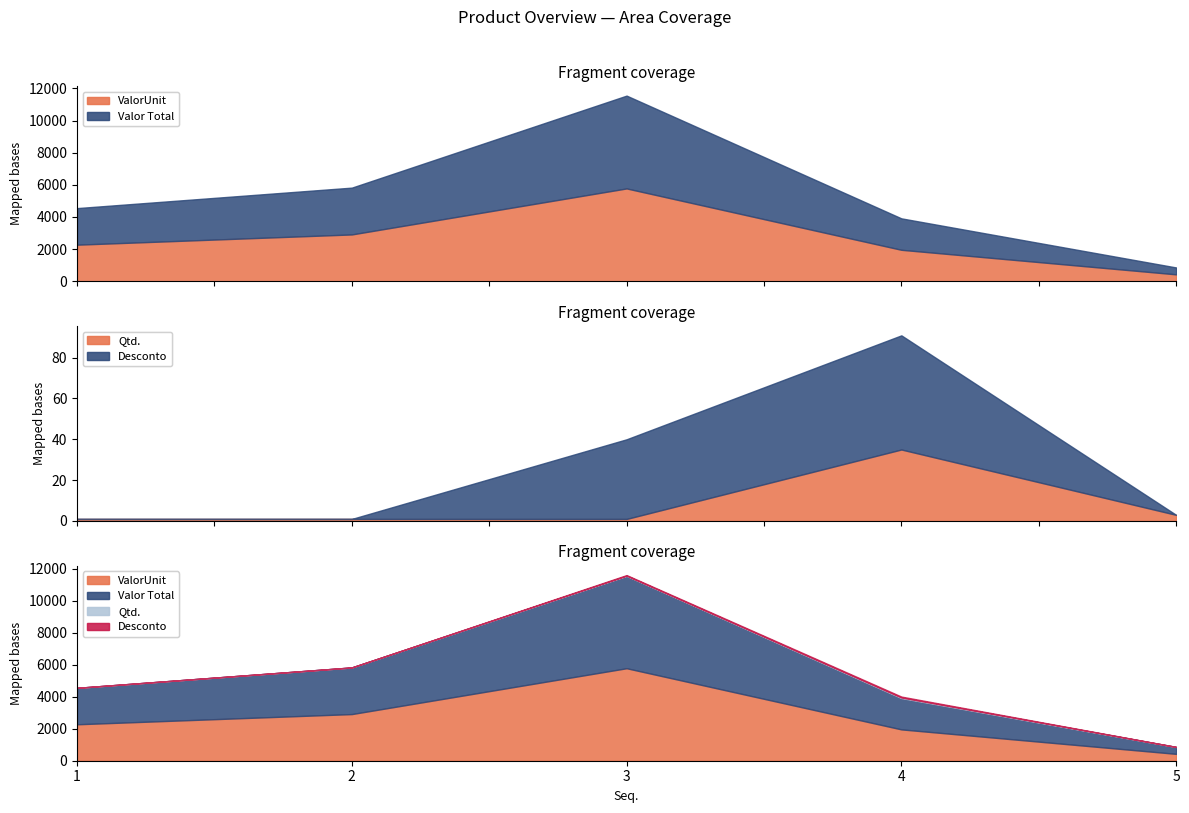

Which series ends up on top after the final intersection of Qtd. and Desconto?

Qtd.